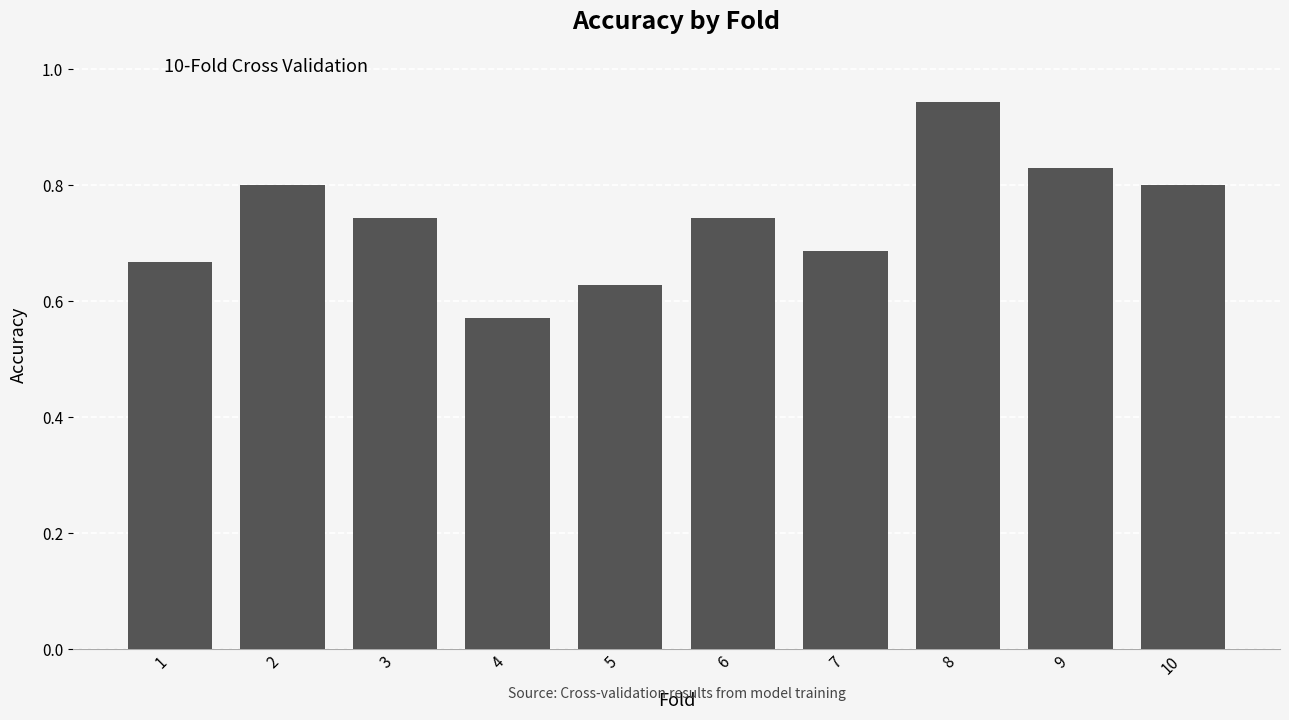

At which category does the chart reach its peak across all series?

8